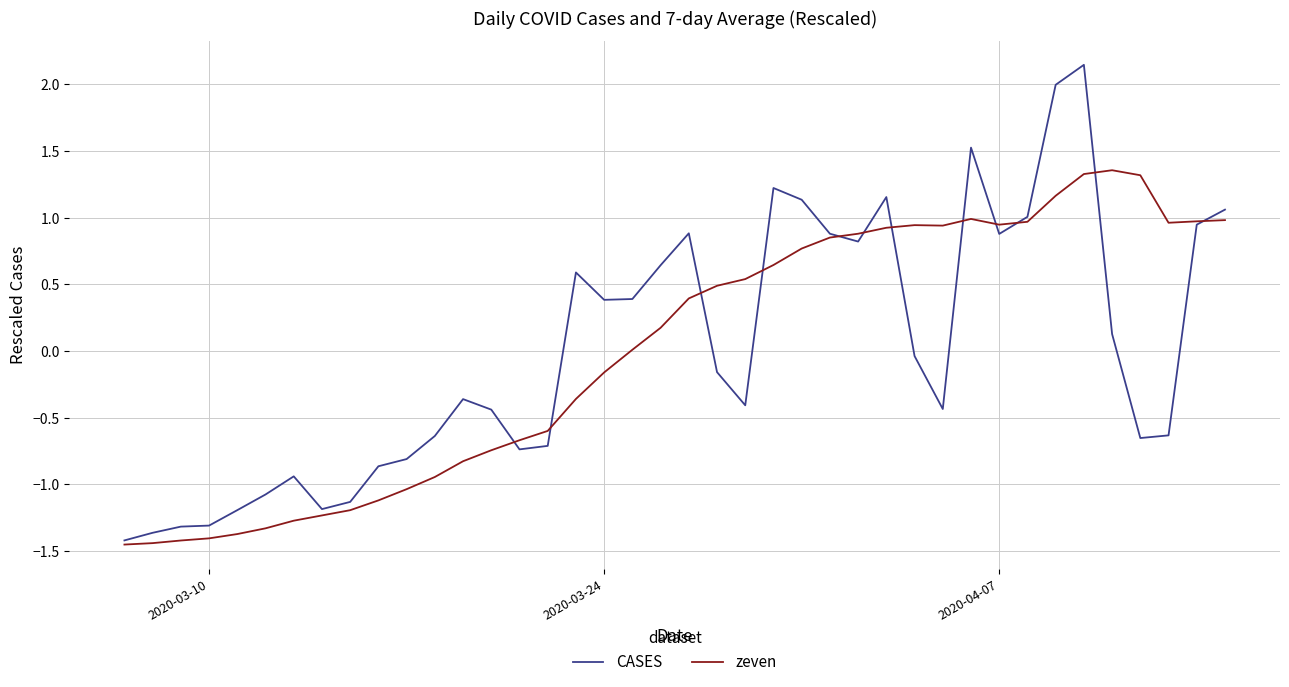

List the series in order of their peak value, lowest first.

zeven, CASES